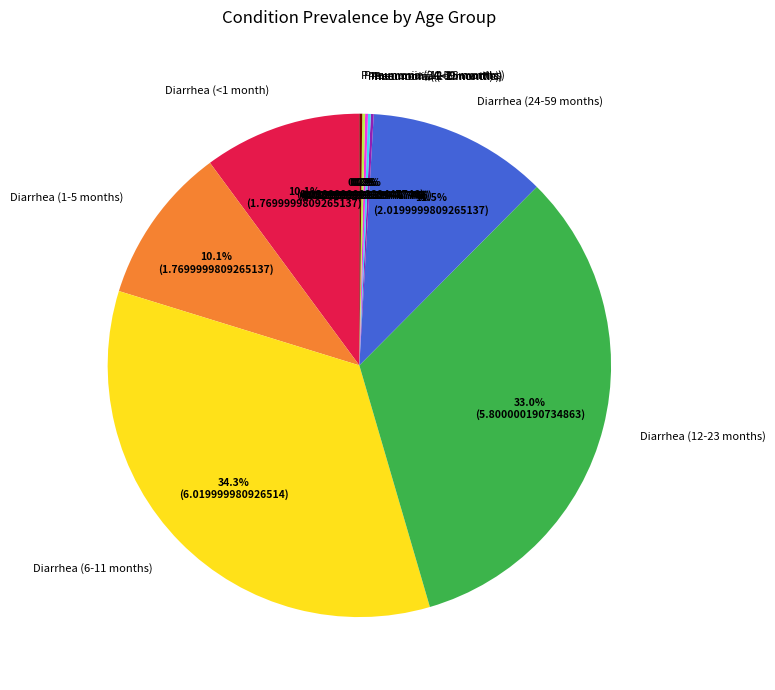

Which has a higher value, Diarrhea (6-11 months) or Diarrhea (24-59 months)?

Diarrhea (6-11 months)